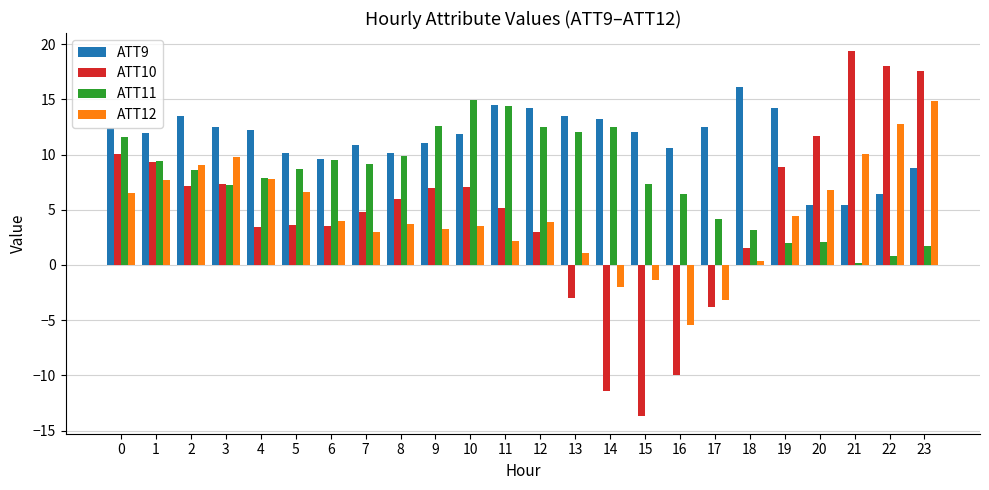

What is the difference between the ATT10 values at 10 and 20?

4.6